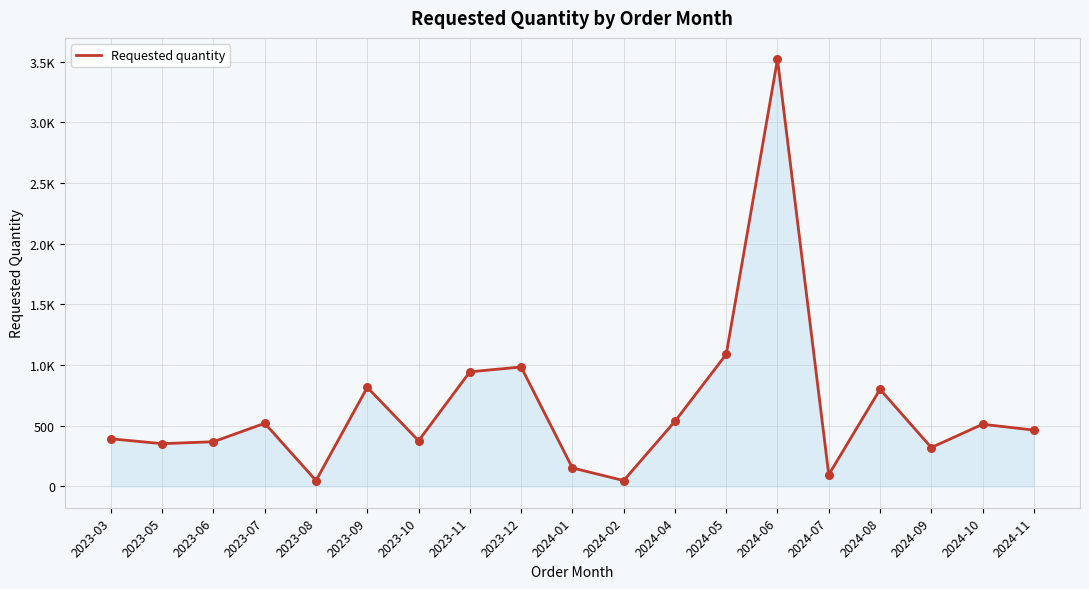

Which has a higher value, 2023-08 or 2024-09?

2024-09